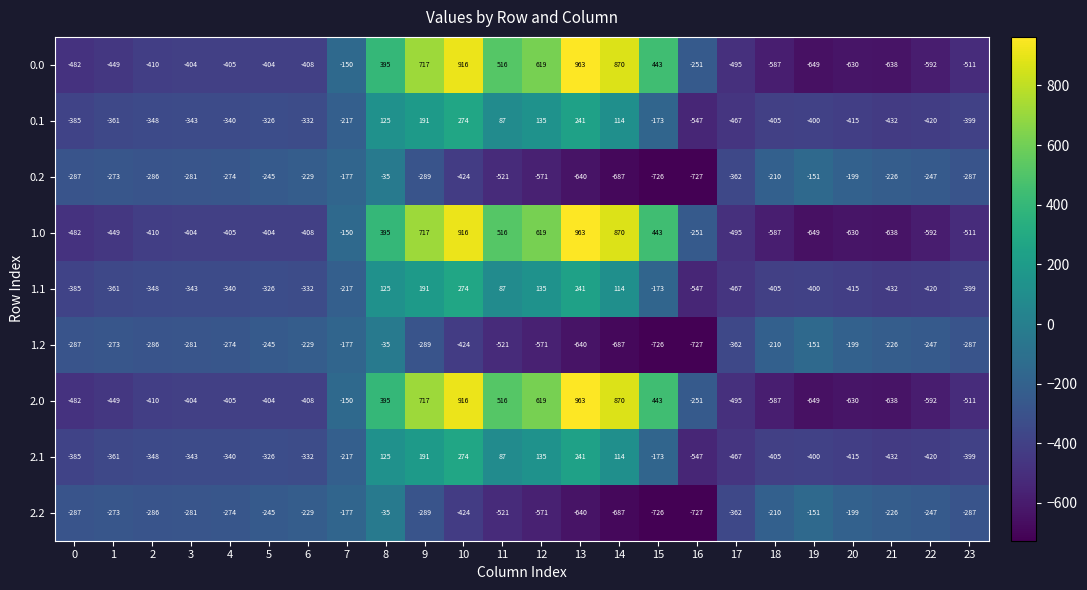

What is the spread (max minus min) of values at 5?

159